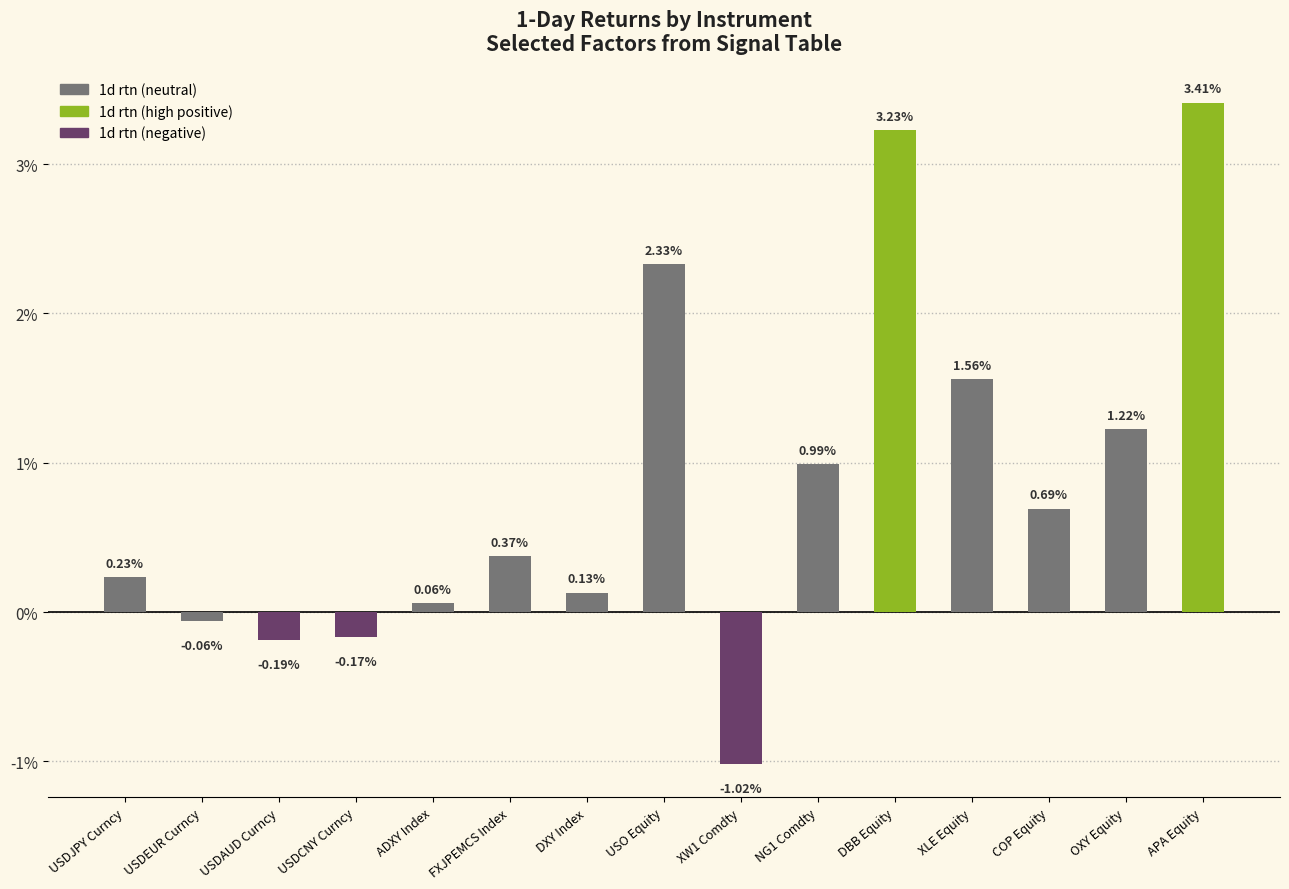

Are the bars grouped side by side (vs. stacked)?

No